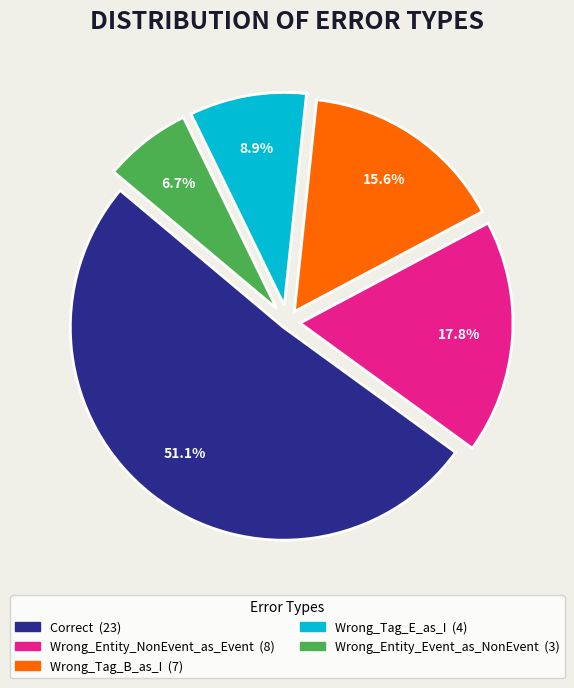

Does Correct account for over 50% of the chart?

Yes